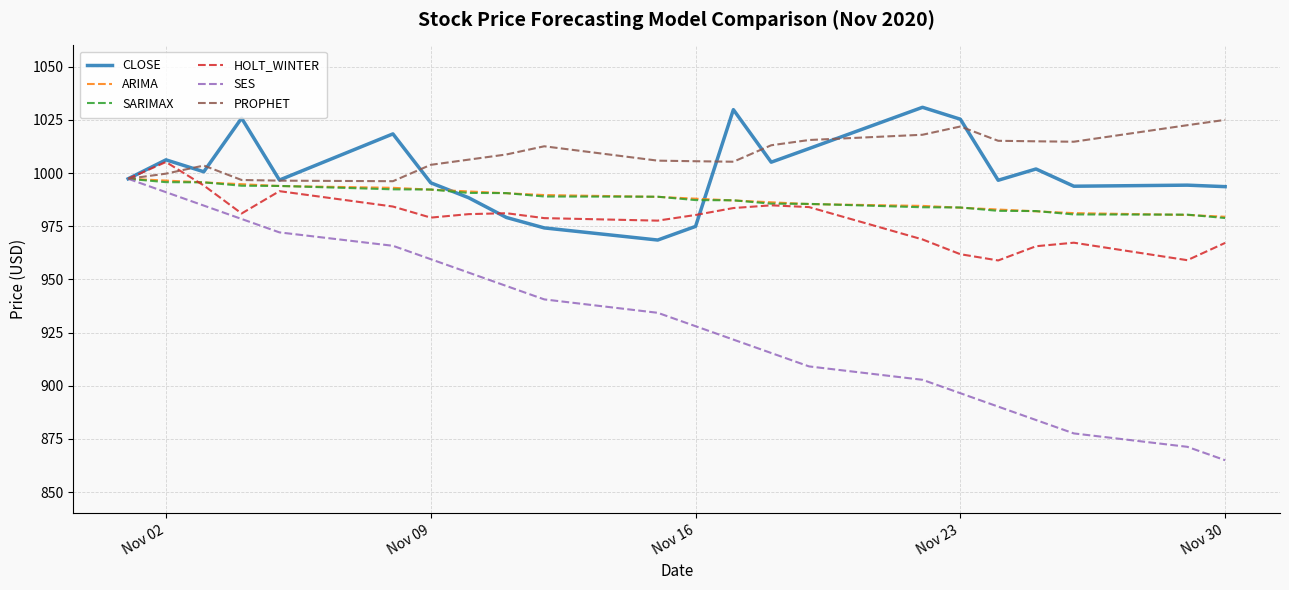

What is the minimum value shown in the chart?

865.0